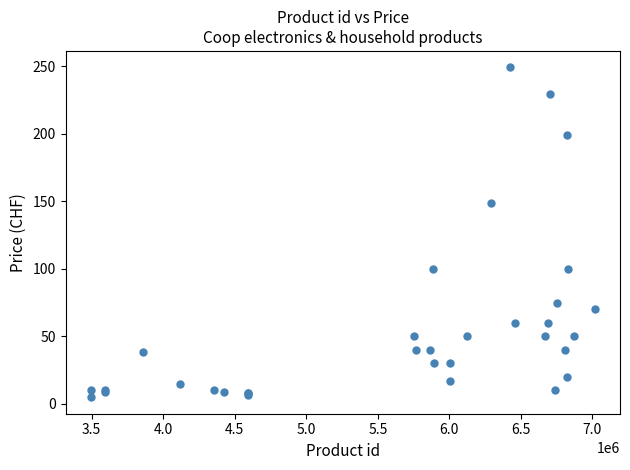

What Y value in the scatter plot is closest to 126?

149.0